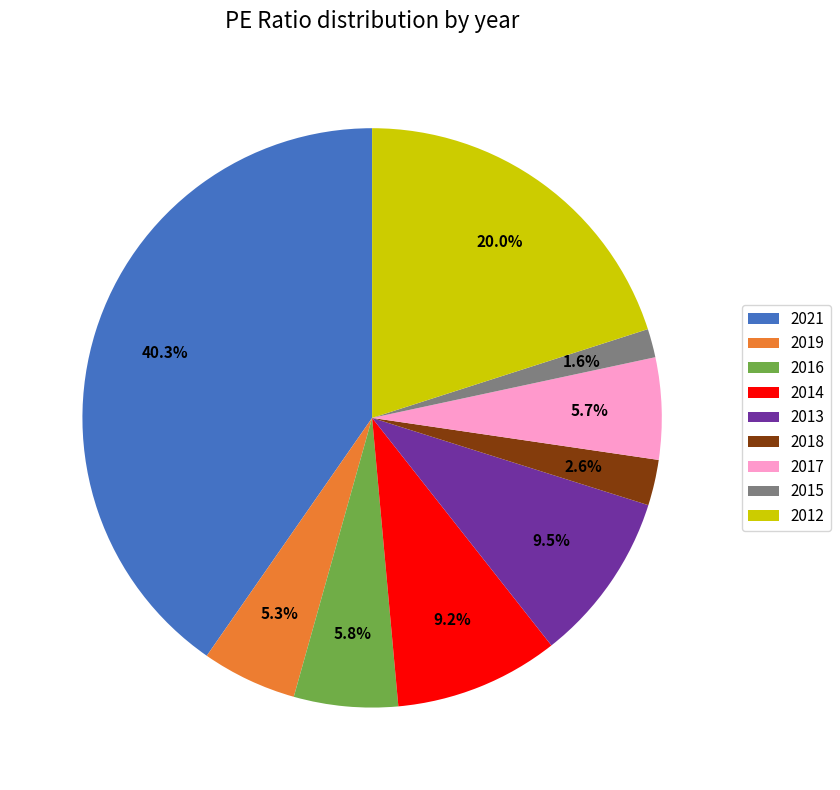

What portion of the pie excludes 2018?

97.4%